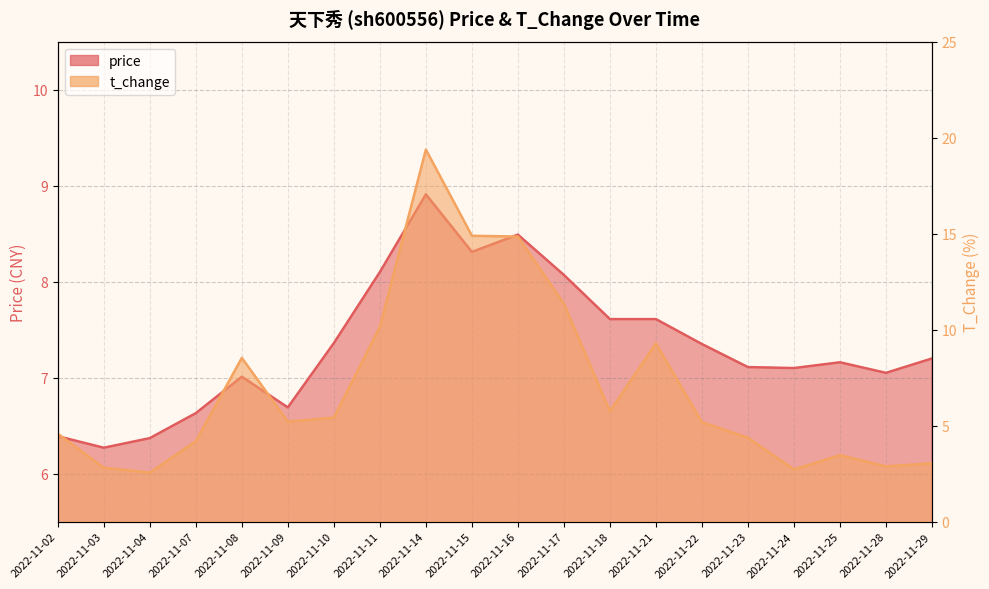

At which category is the sum across all series the highest?

2022-11-14